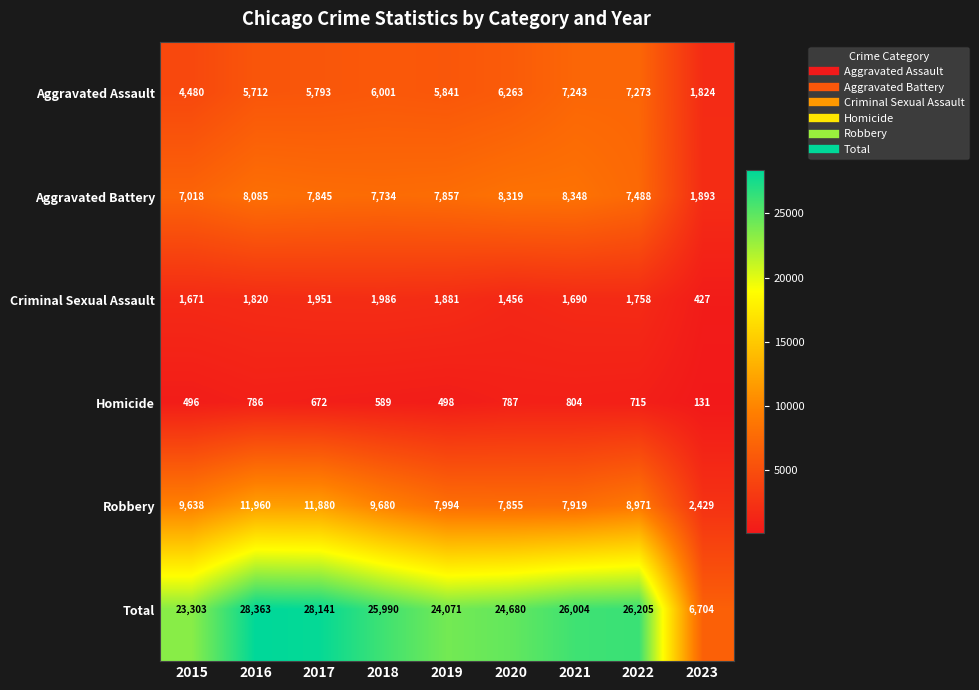

What is the difference between the maximum and second lowest values in the Total series?

5060